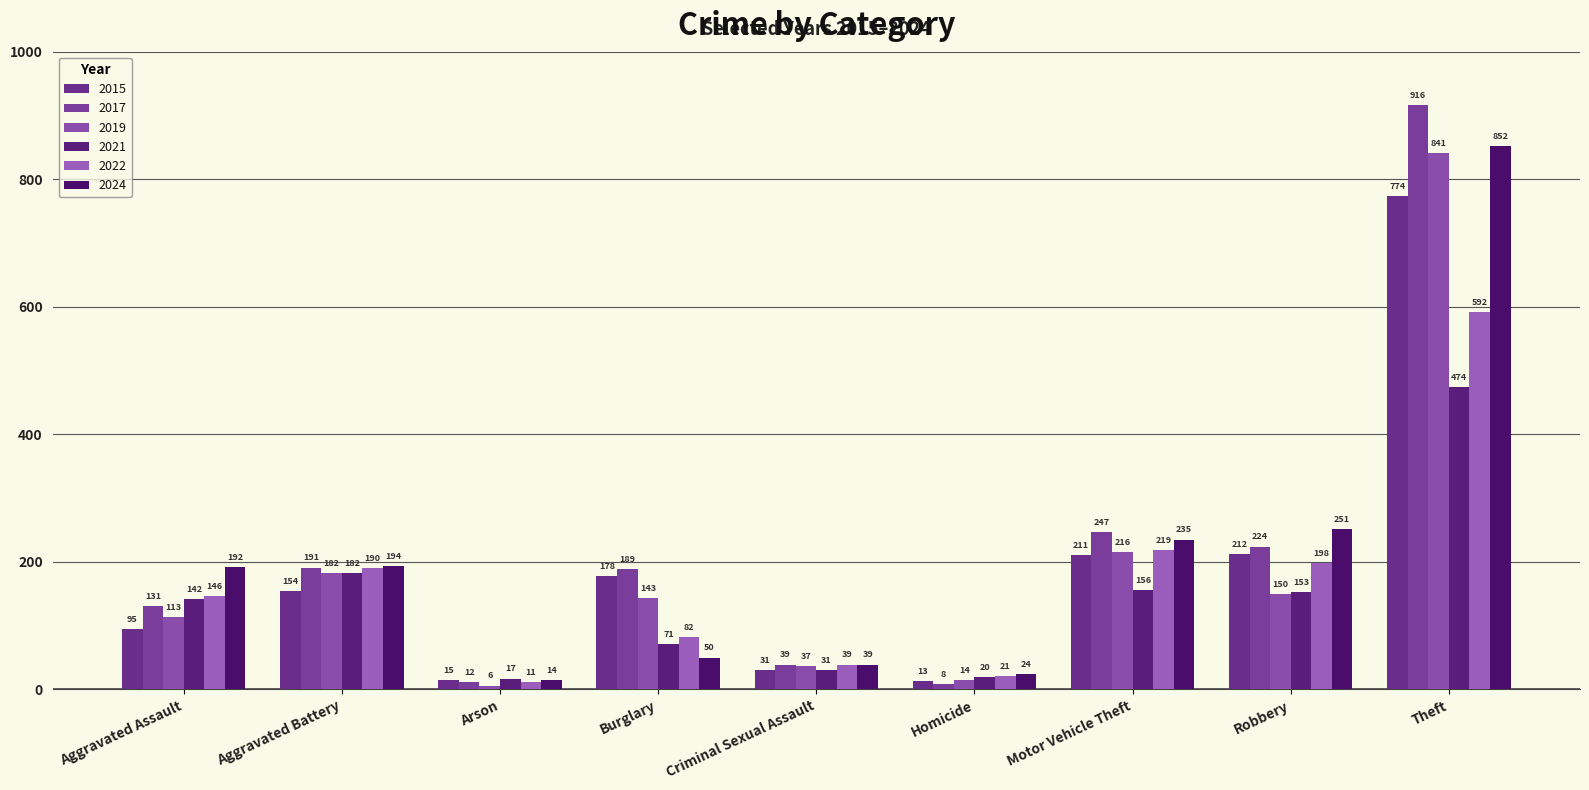

Is it true that 2019 equals 6 at Arson?

True